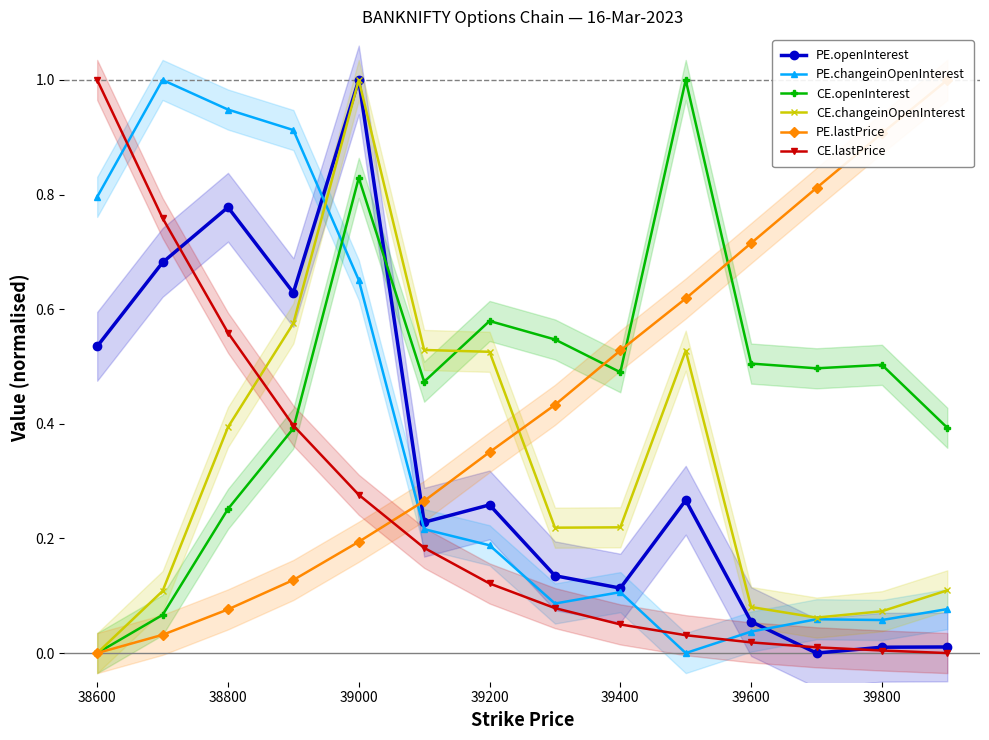

True or false: PE.openInterest and PE.changeinOpenInterest cross at least once.

True